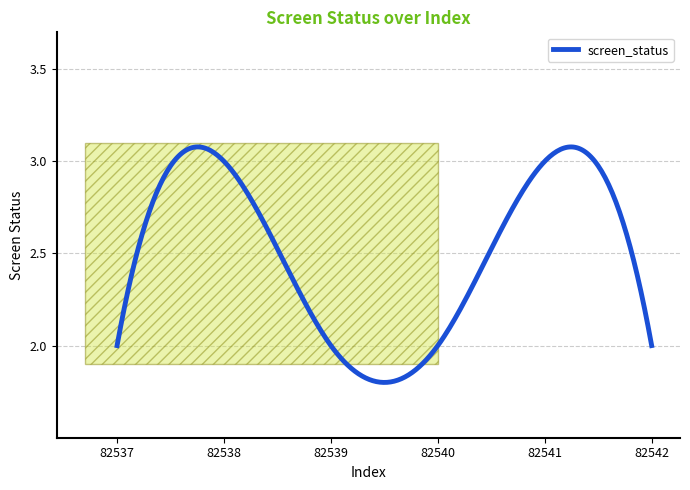

What is the difference between the maximum and minimum values?

1.3